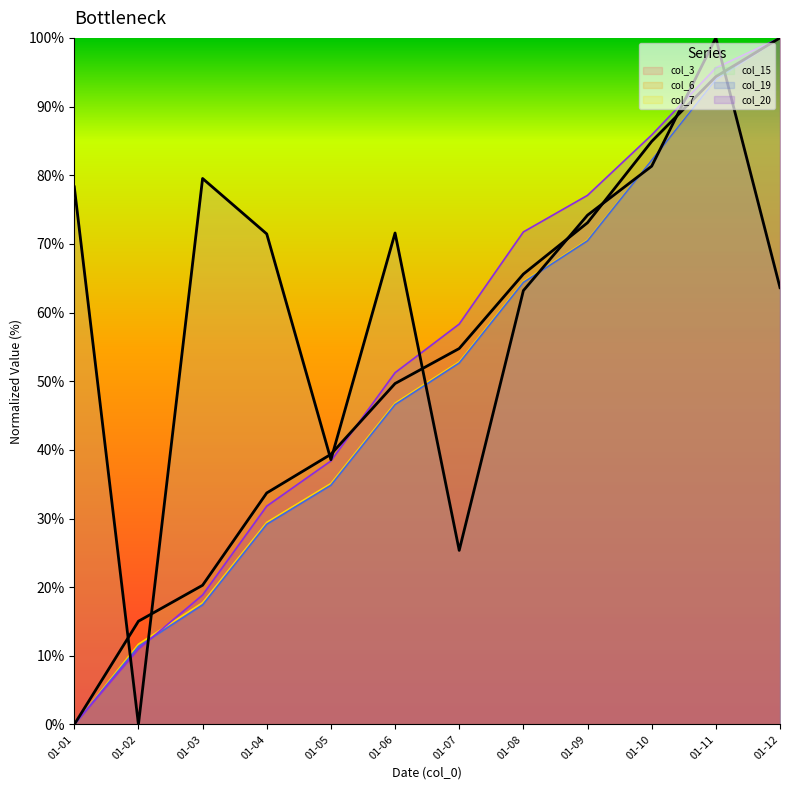

How many interior local valleys does the col_15 series have?

3